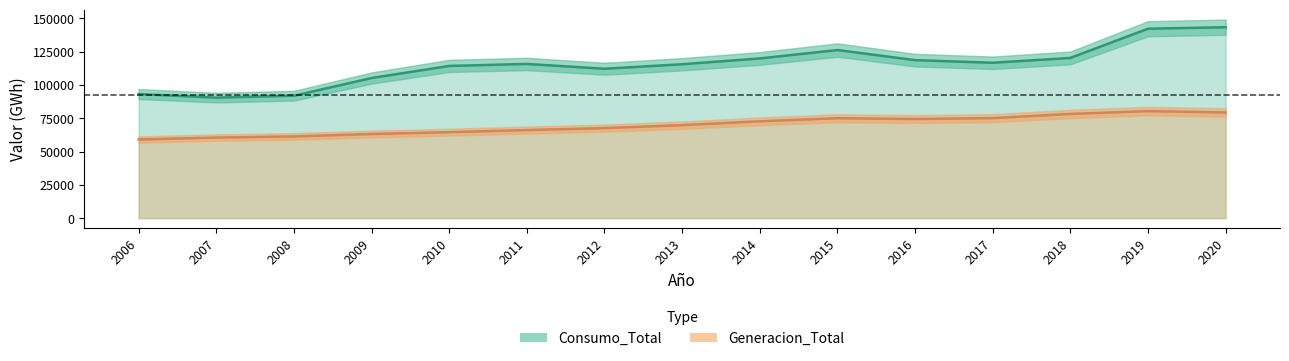

Count the number of data series in this chart.

2